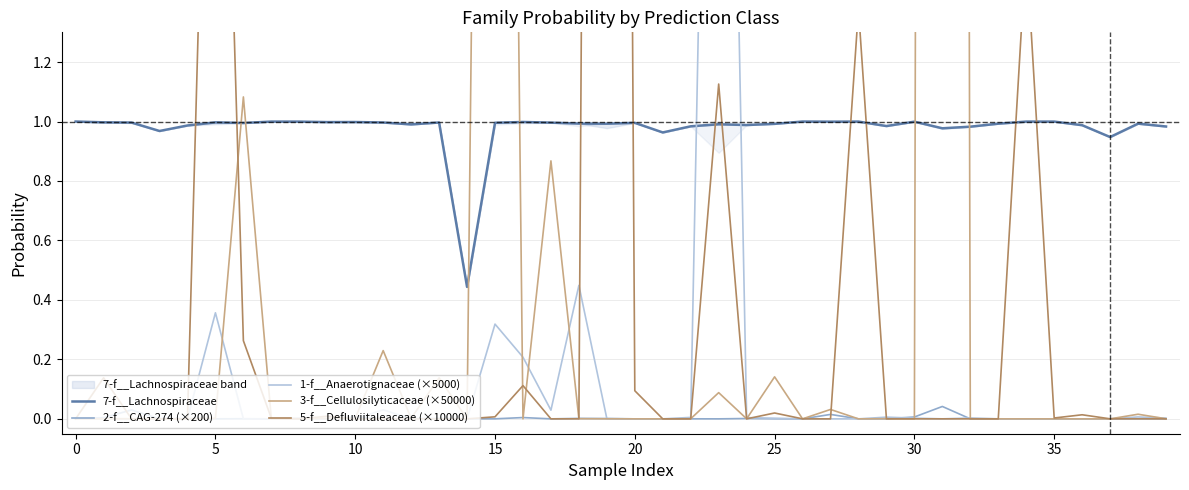

Does the chart display data point markers on the line(s)?

No